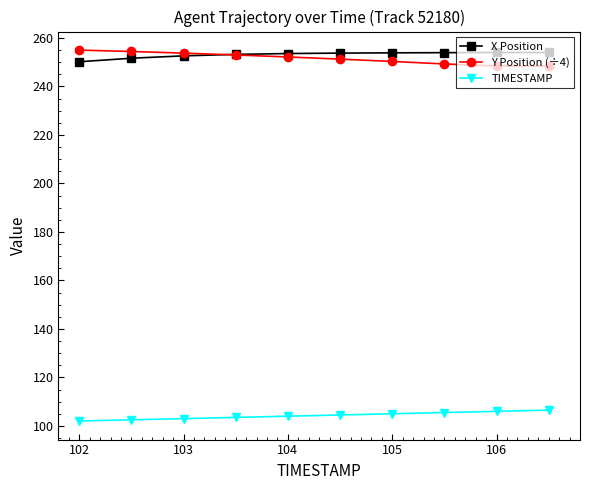

At how many categories does at least one series exceed 201?

10